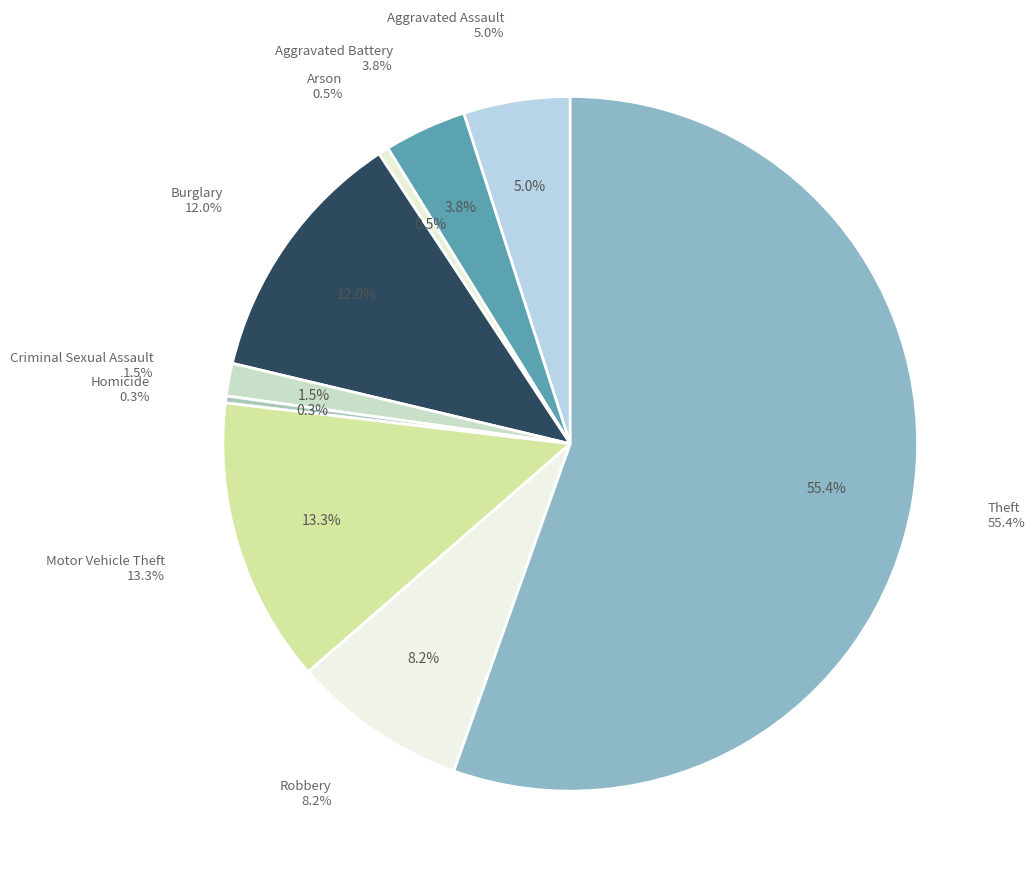

Which slice is the smallest?

Homicide